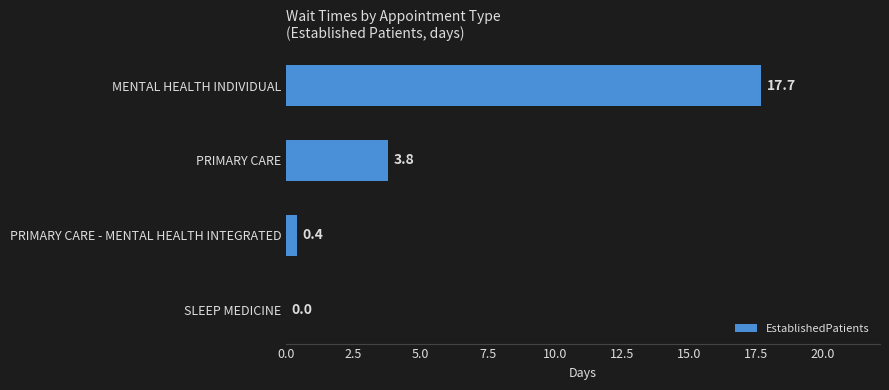

Are the bars horizontal?

Yes